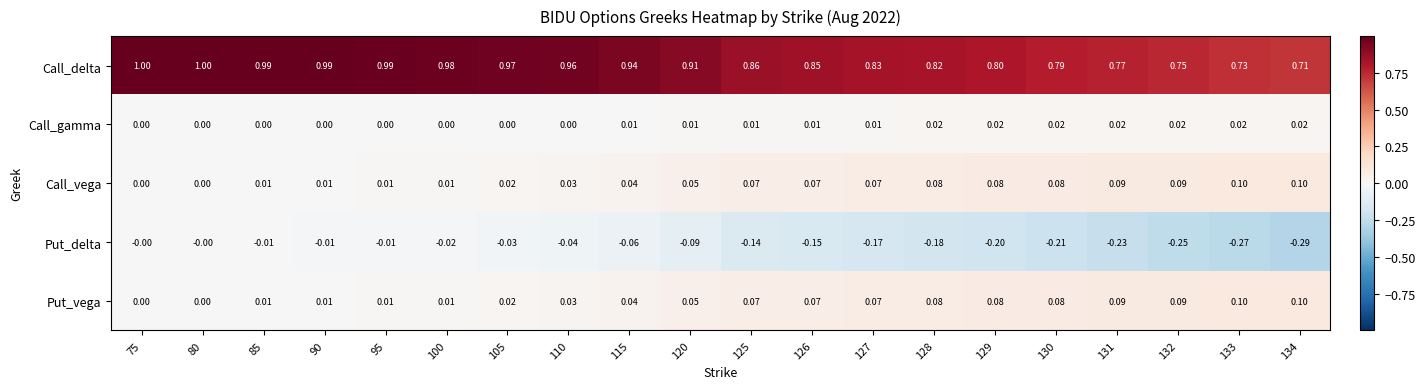

Which series has the largest total across all categories?

Call_delta